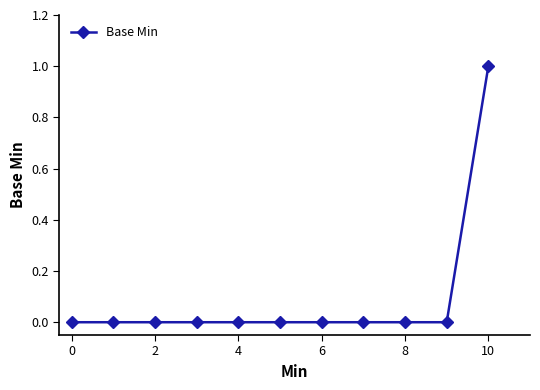

Reading left to right, what are all the values shown in this chart?

0	0	0	0	0	0	0	0	0	0	1